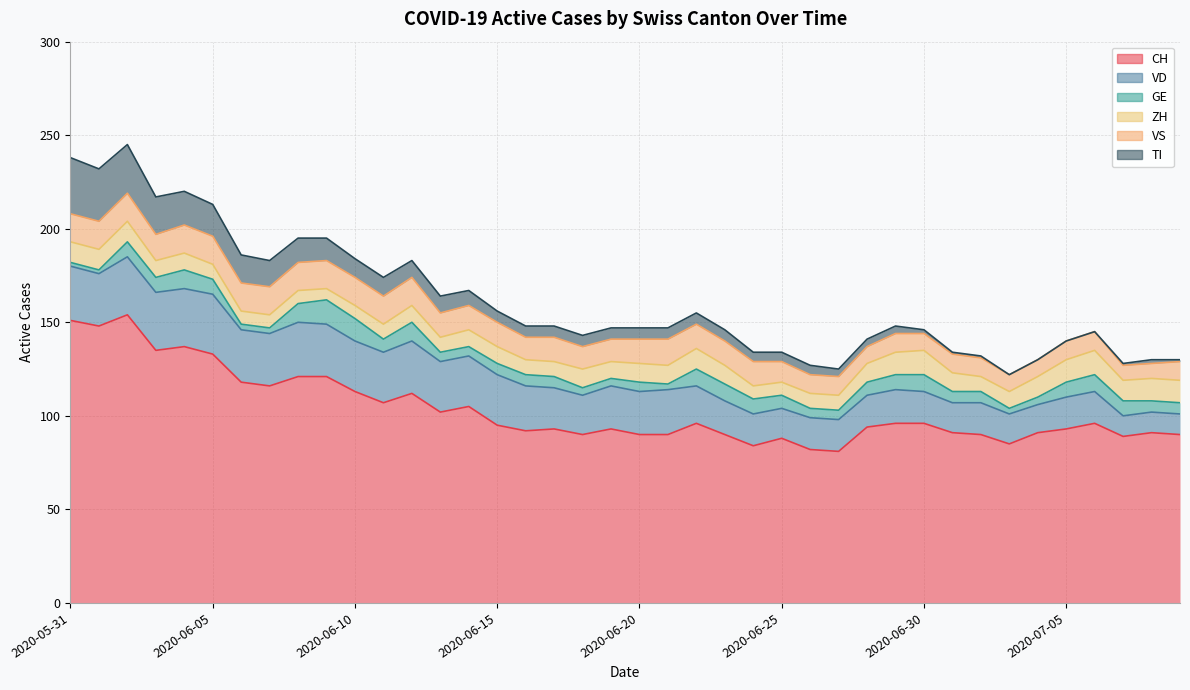

The value of CH at 2020-07-07 is 133. True or false?

False